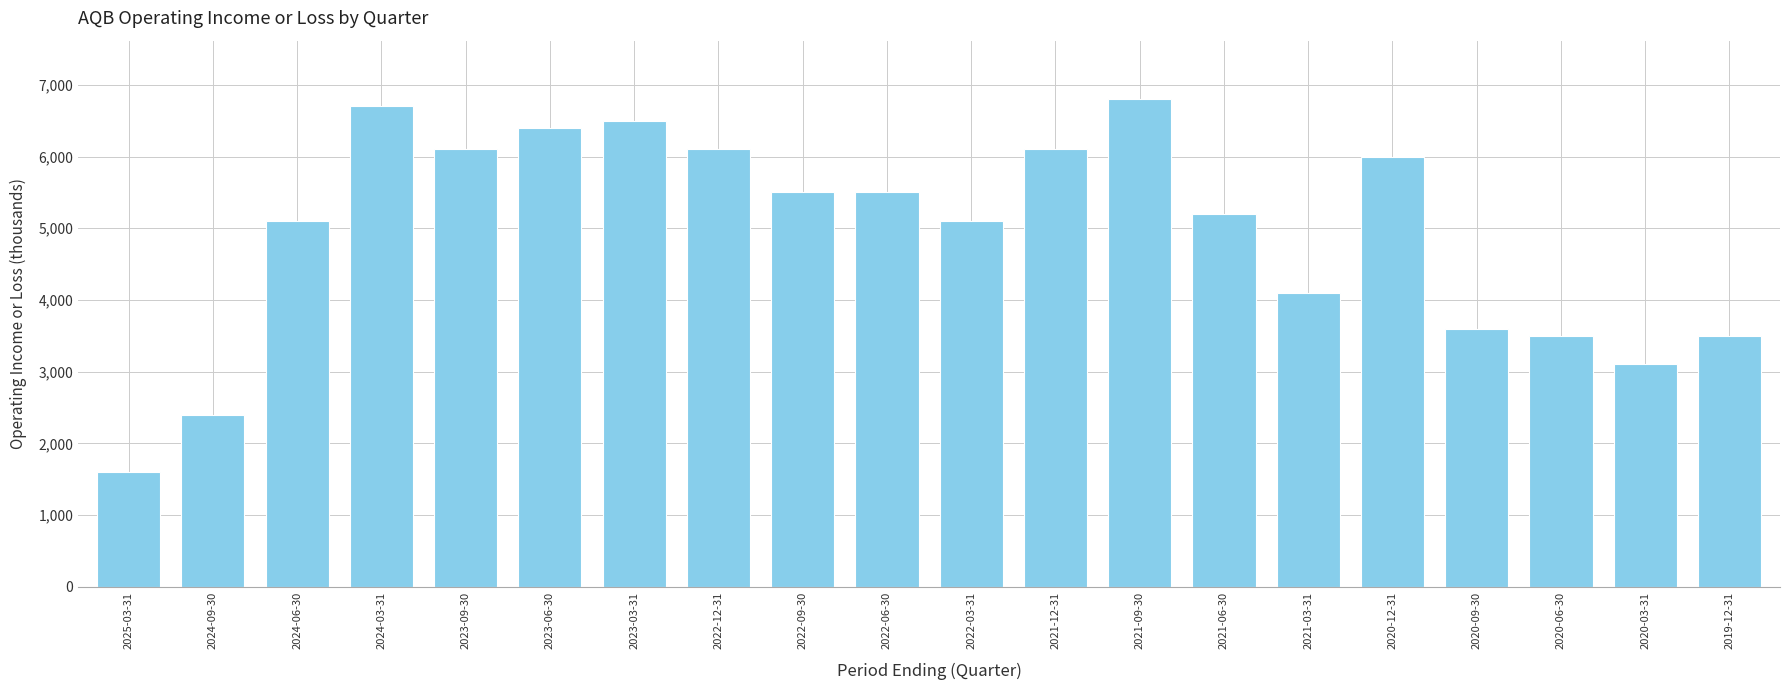

At which category does the chart reach its minimum across all series?

2025-03-31